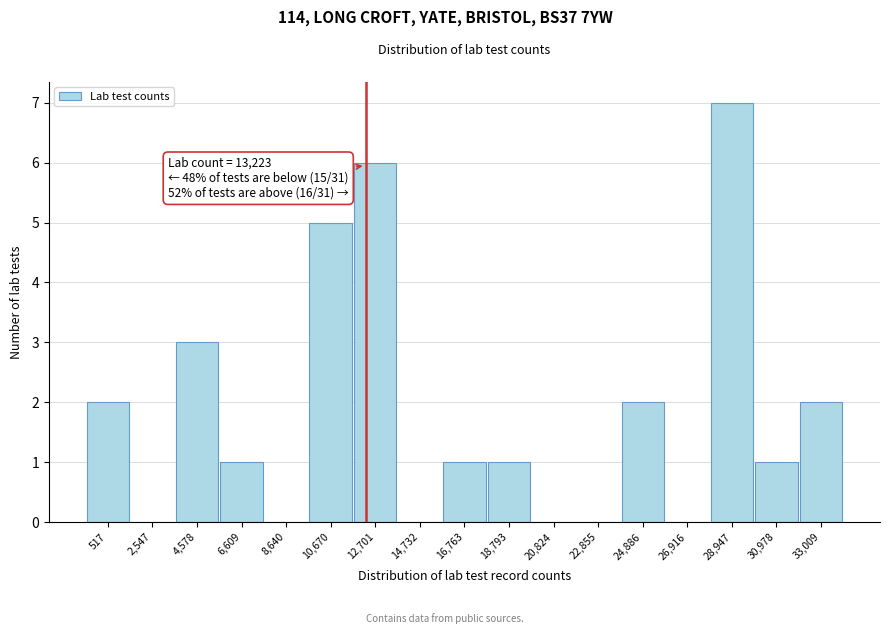

Reading right to left, what are all the values shown in this chart?

33,009=2	30,978=1	28,947=7	26,916=0	24,886=2	22,855=0	20,824=0	18,793=1	16,763=1	14,732=0	12,701=6	10,670=5	8,640=0	6,609=1	4,578=3	2,547=0	517=2